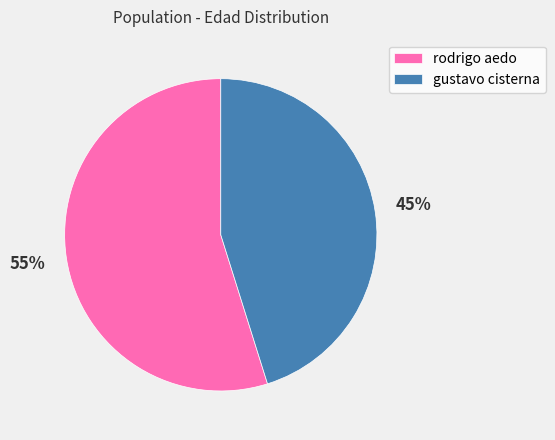

Is the sum of gustavo cisterna and rodrigo aedo greater than half?

Yes